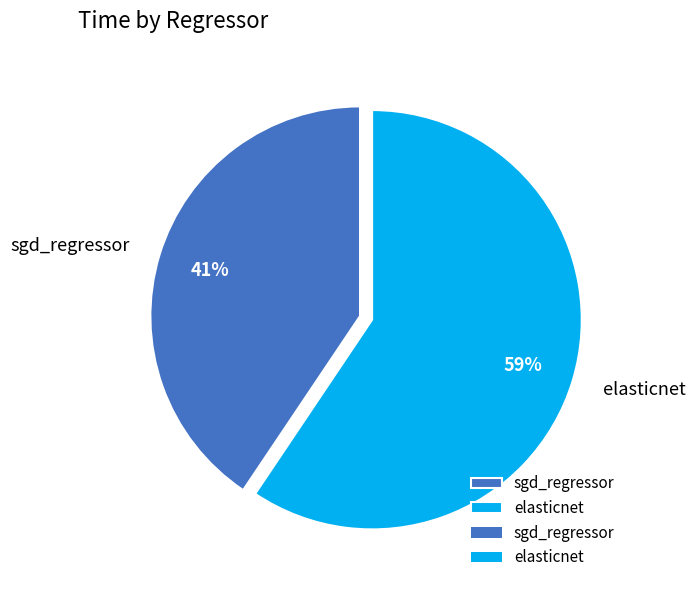

How many slices are in this pie chart?

2